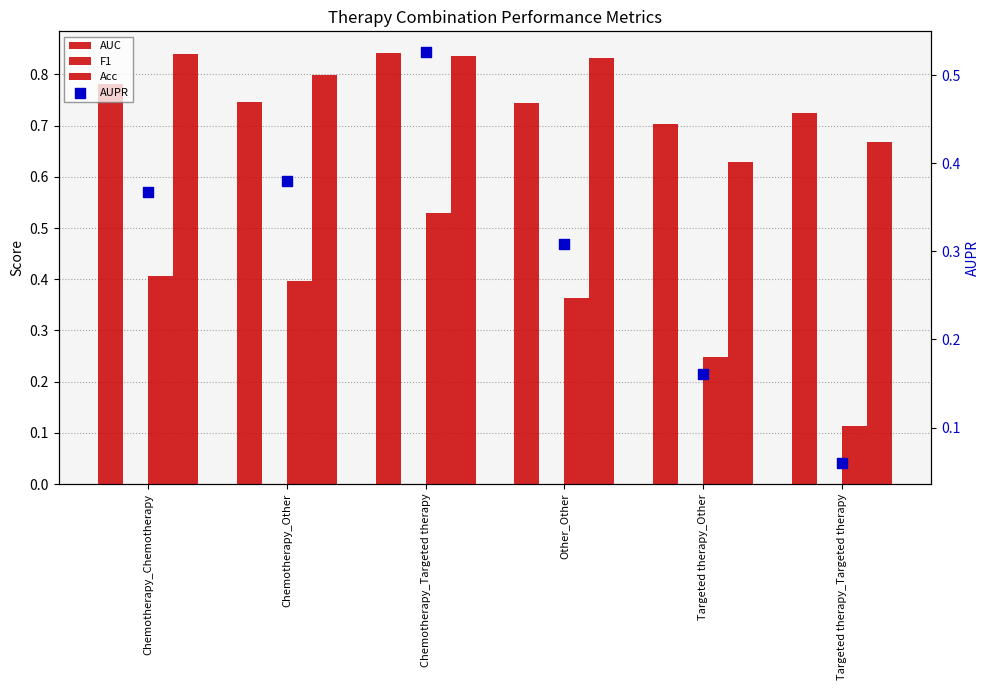

Is the value of AUC at Chemotherapy_Targeted therapy greater than the value of Acc at Targeted therapy_Targeted therapy?

Yes